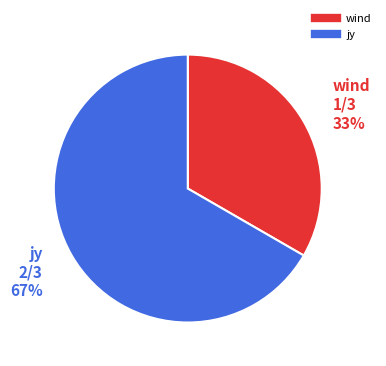

Is there a majority slice in this chart?

Yes